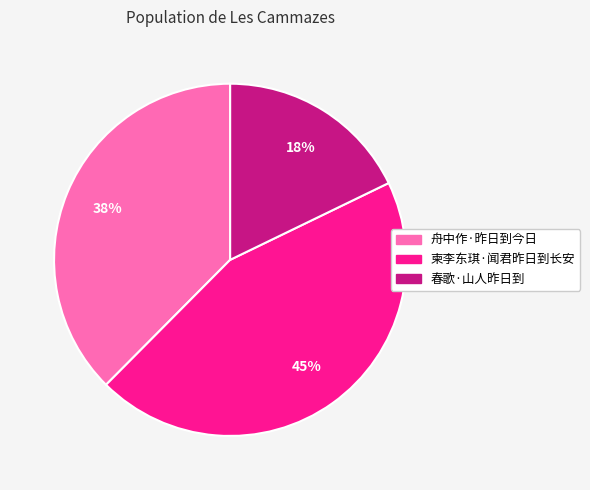

Count the number of slices in the pie.

3